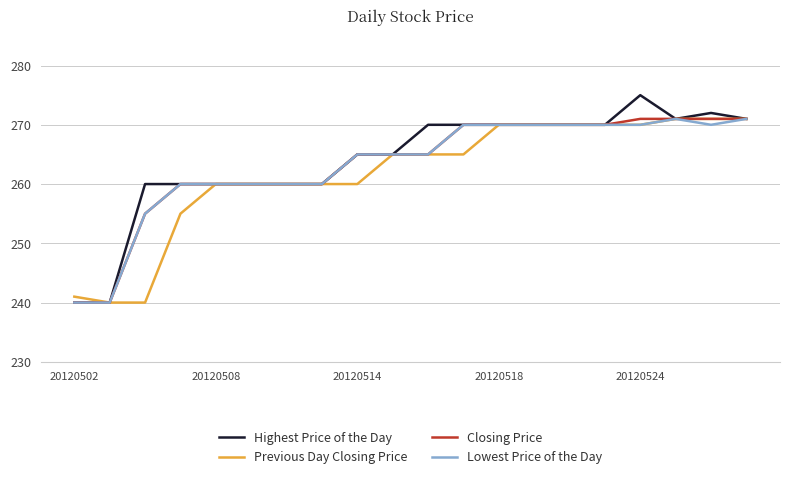

What is the smallest value displayed?

240